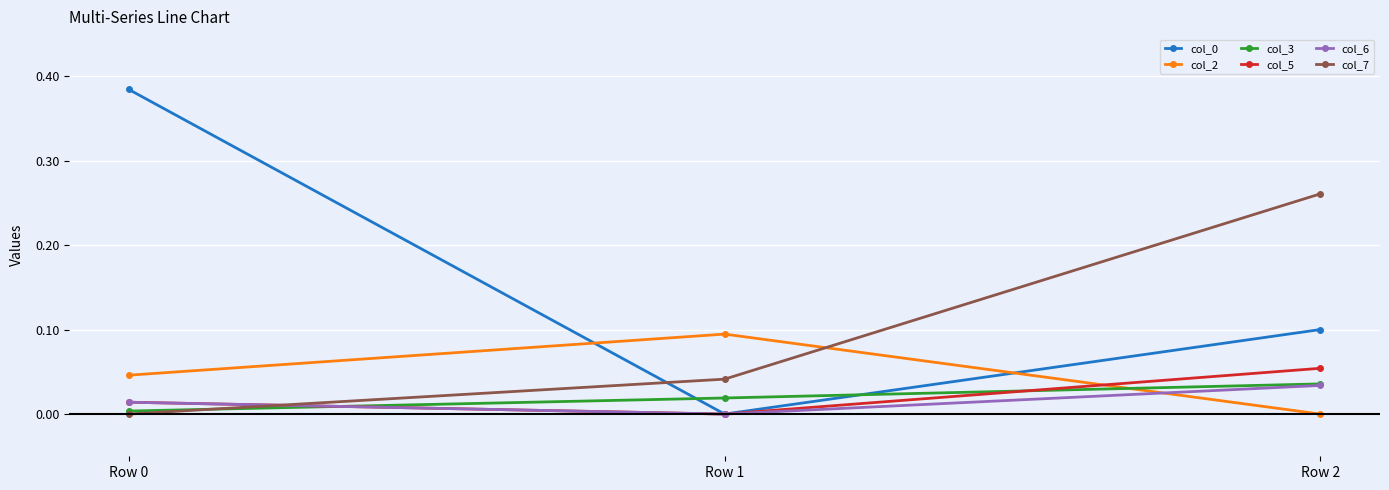

Which series changed the most between Row 1 and Row 2?

col_7